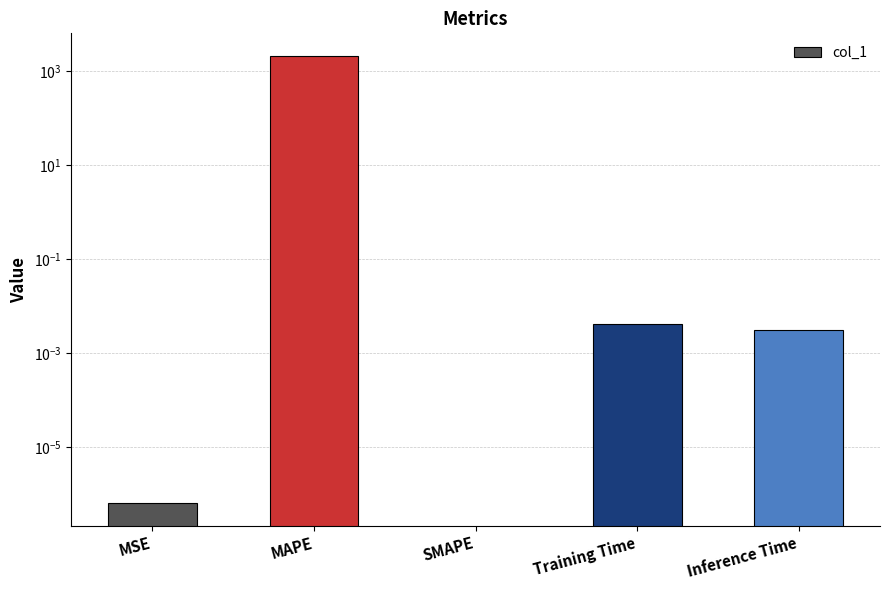

Which category has the lowest value across all series?

SMAPE